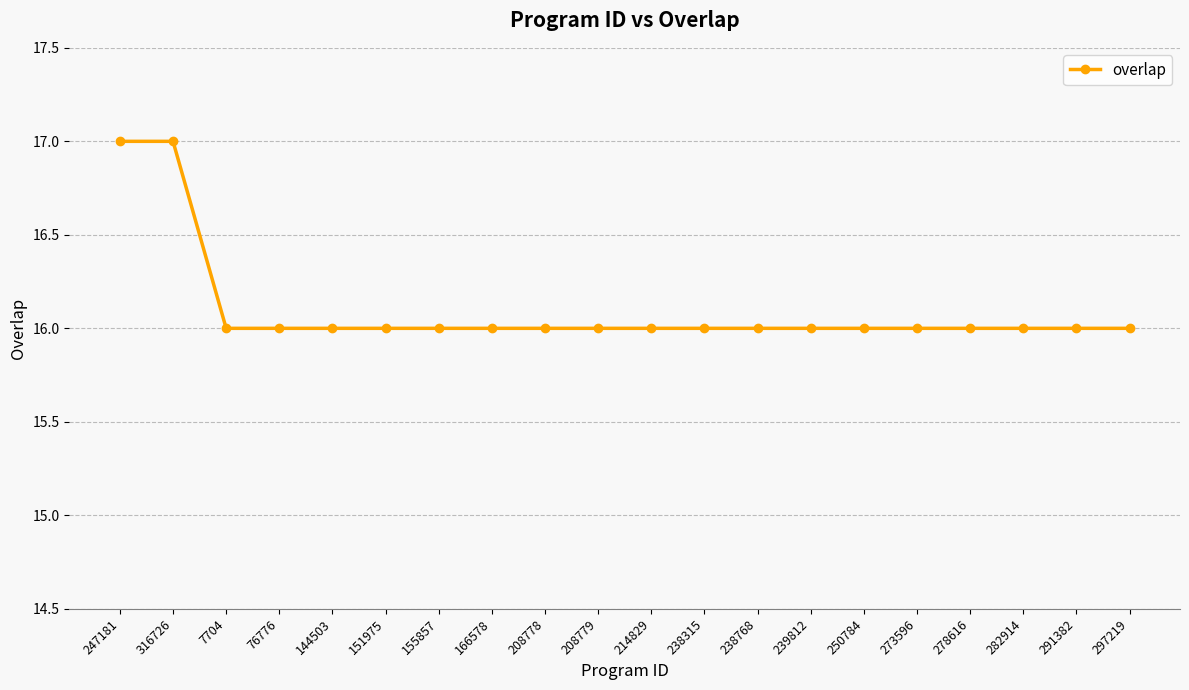

How many categories are shown in the chart?

20